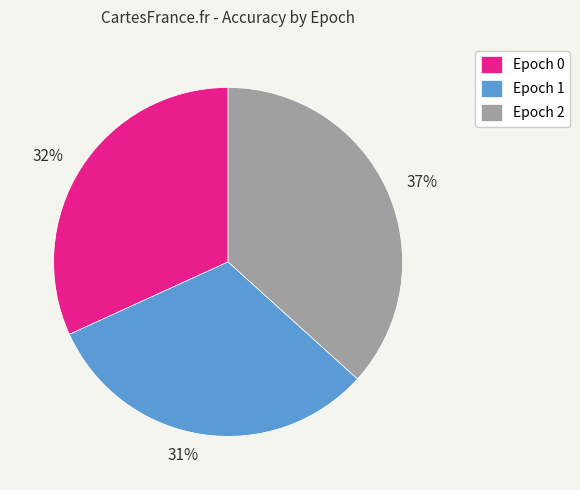

To the nearest percent, what is the average slice percentage?

33%